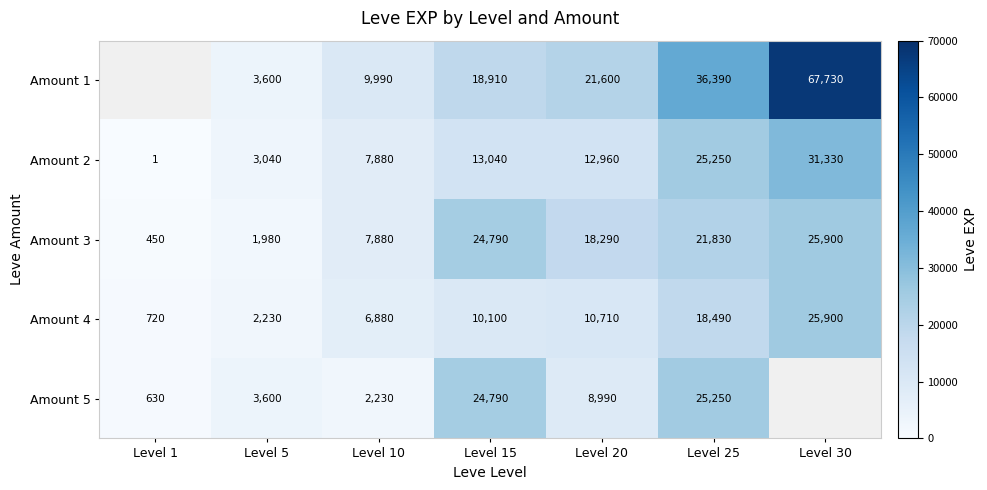

The Amount 1 series shows 21600 at Level 20. True or false?

True